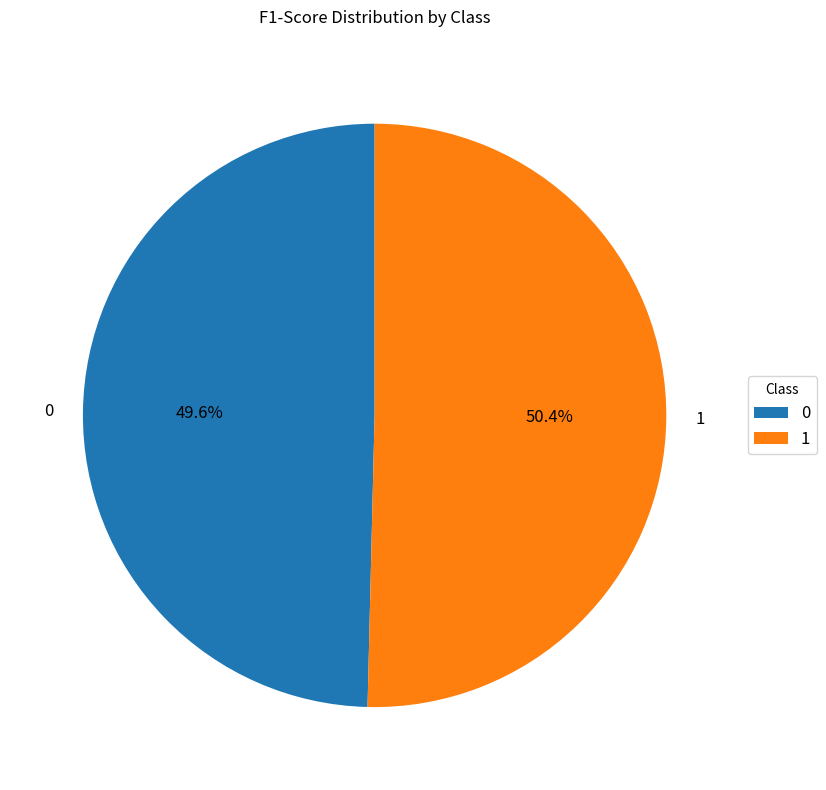

To the nearest percent, what portion does 0 represent?

50%